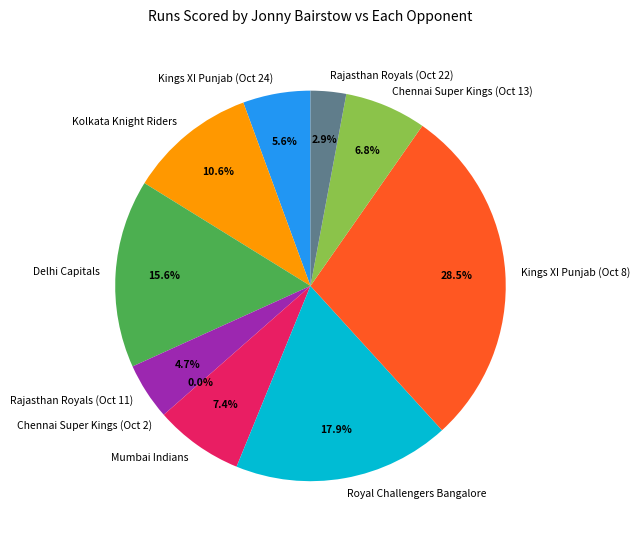

How many slices are in this pie chart?

10